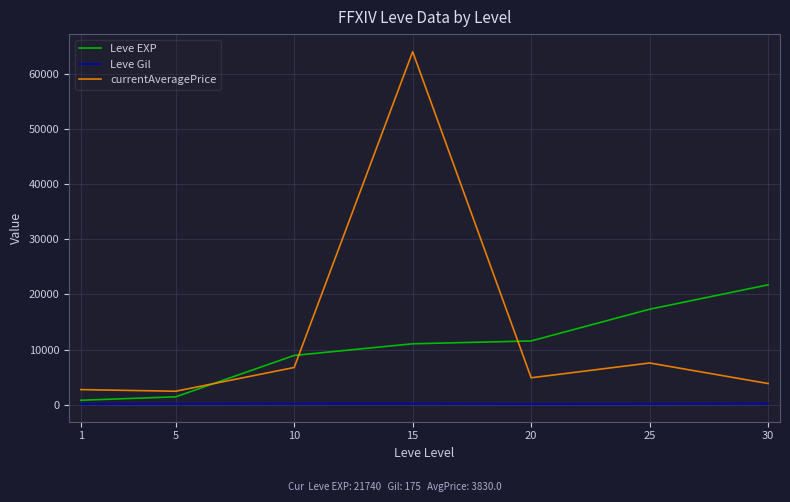

At which category is the sum across all series the highest?

15